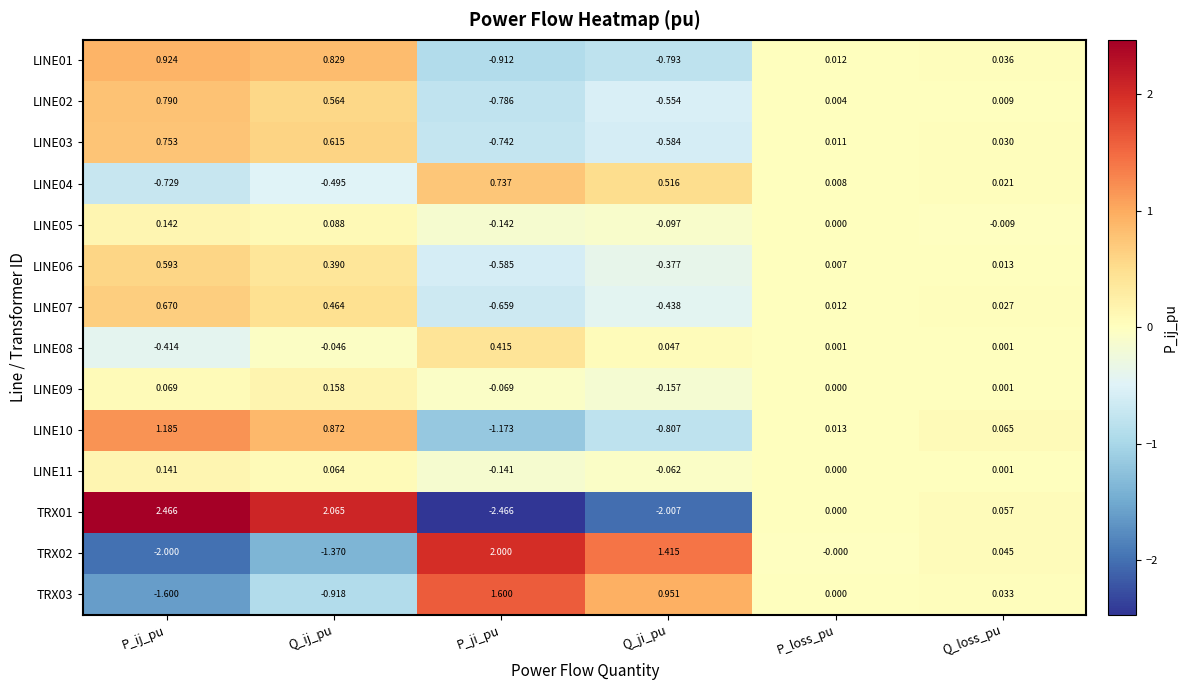

What is the difference between the highest and lowest values at Q_ji_pu?

3.4